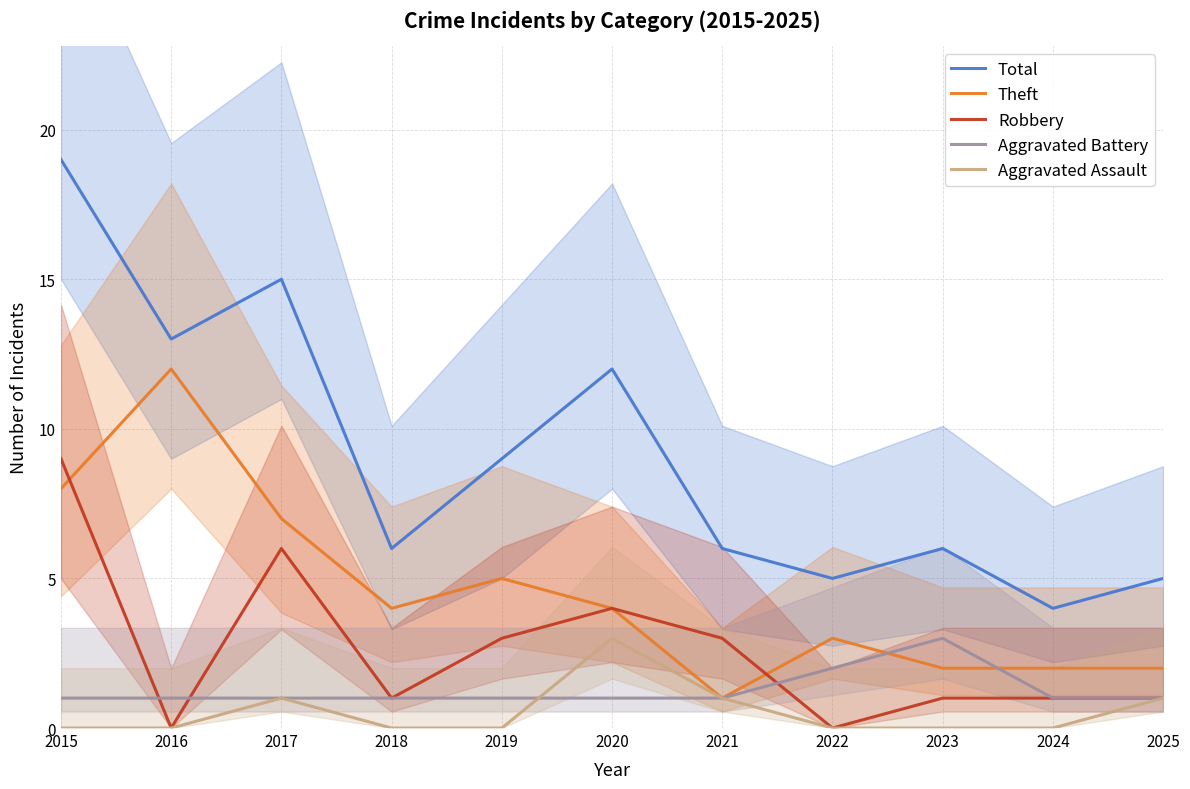

What is the total value across all series at 2017?

30